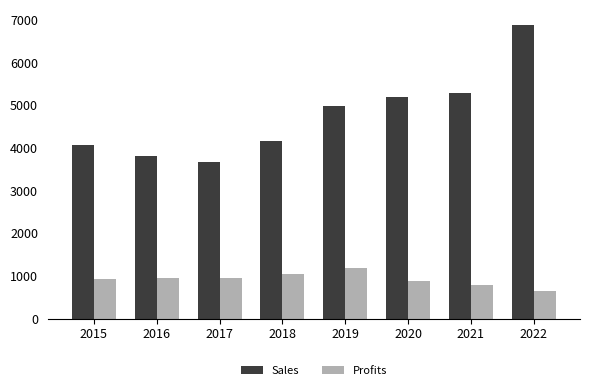

How many values in the Profits series exceed 941?

4